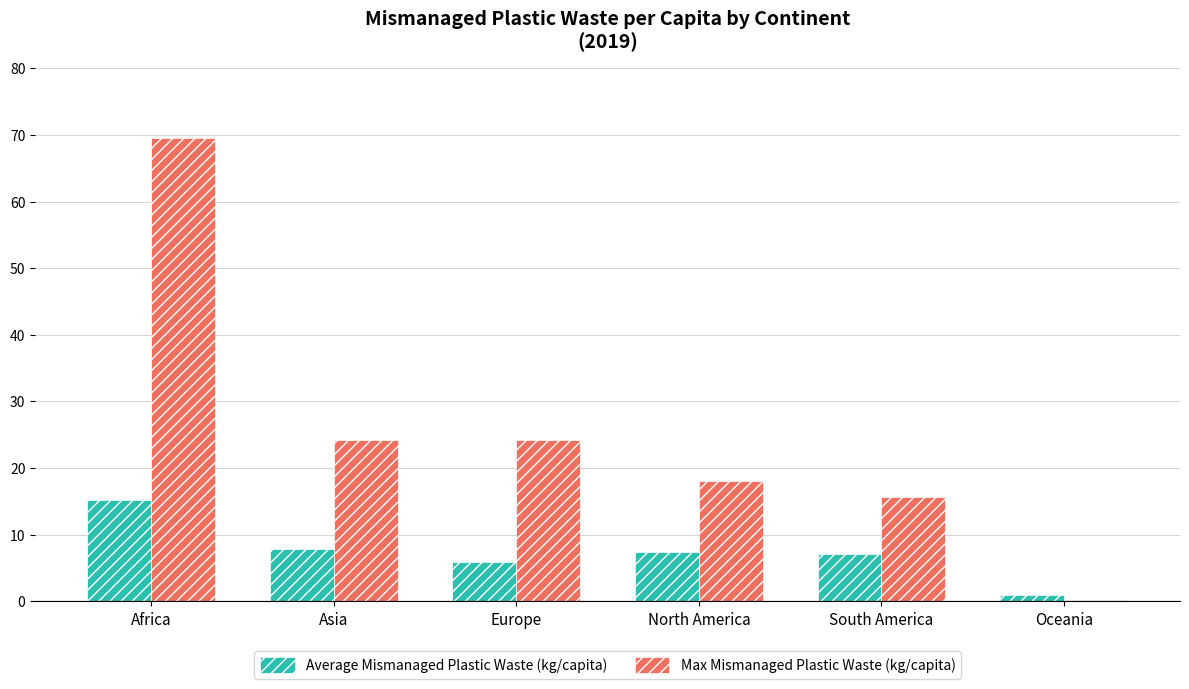

Read the Average Mismanaged Plastic Waste (kg/capita) value at Europe.

5.9